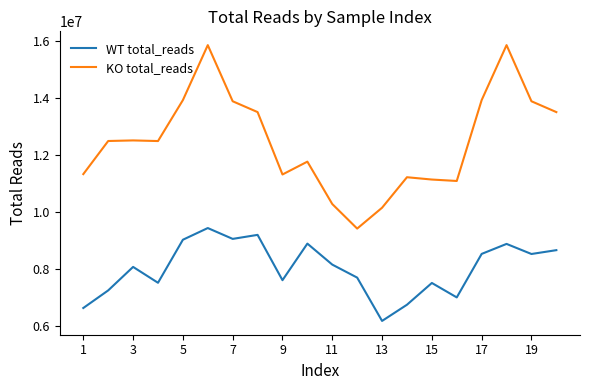

Which series has the widest spread of values?

KO total_reads